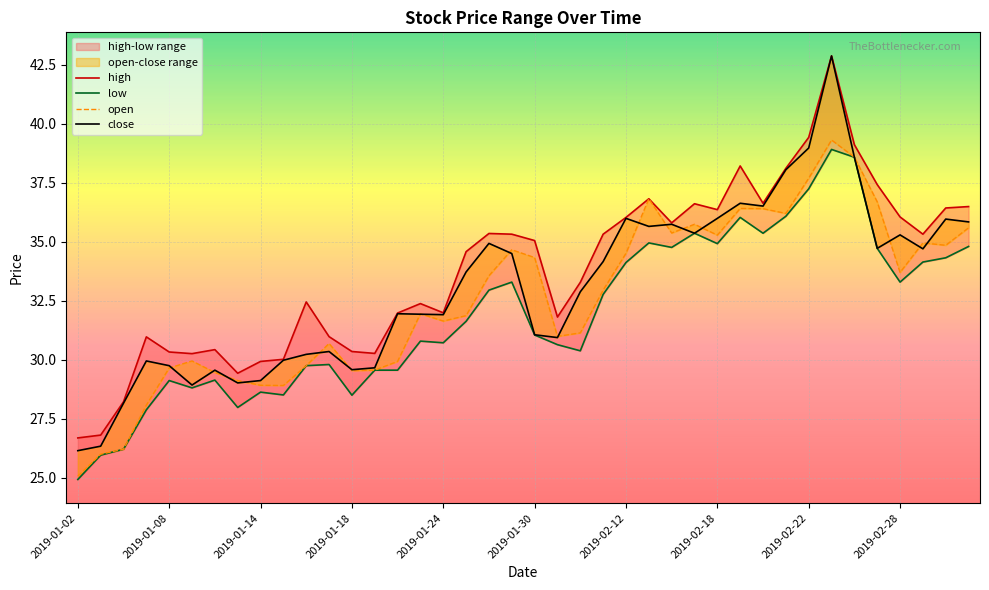

At which category does the chart reach its minimum across all series?

2019-01-02